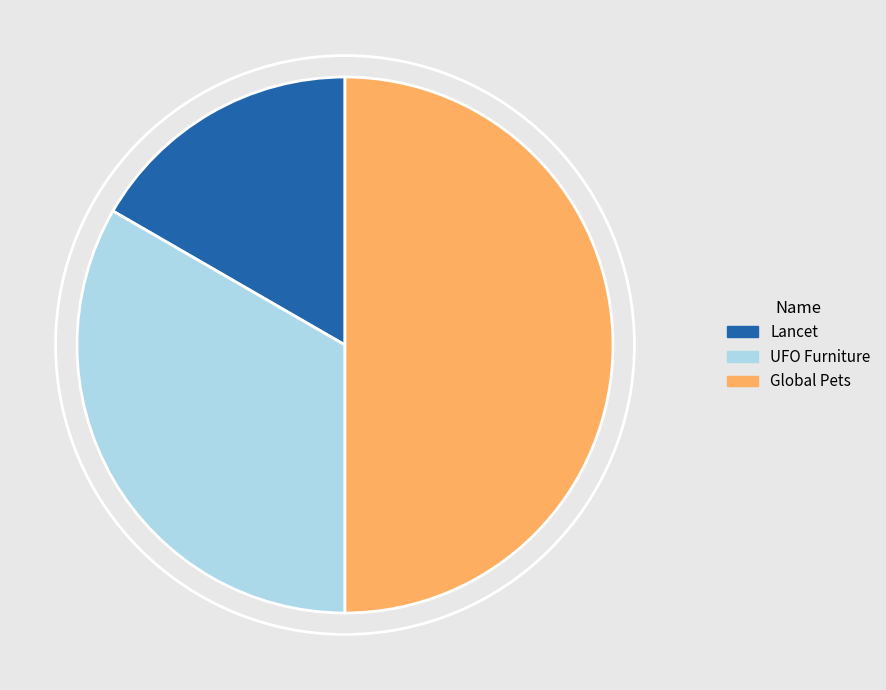

Rank the categories by value from highest to lowest.

Global Pets, UFO Furniture, Lancet